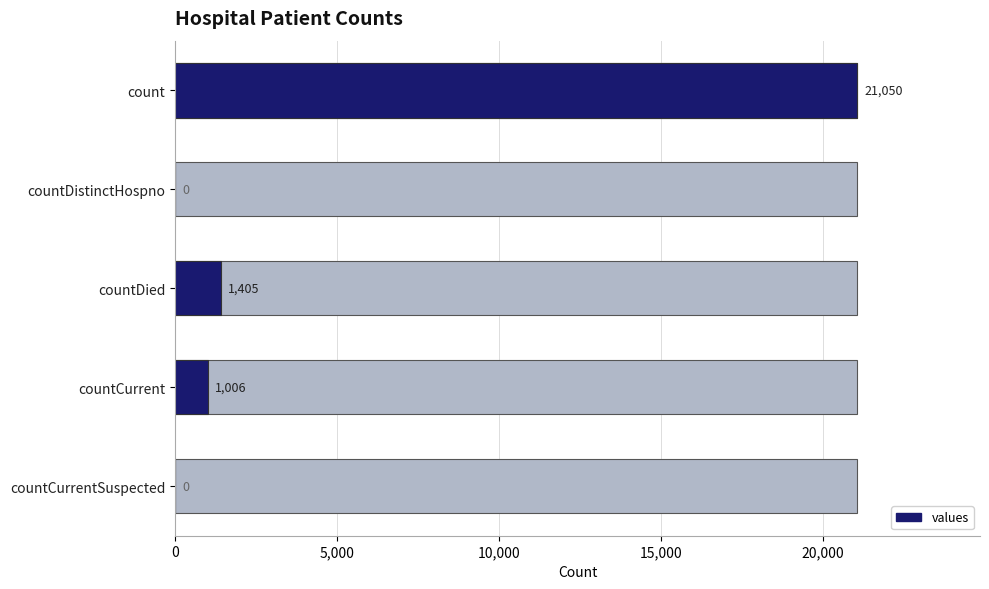

Reading left to right, extract all data points from this chart.

21050	0	1405	1006	0